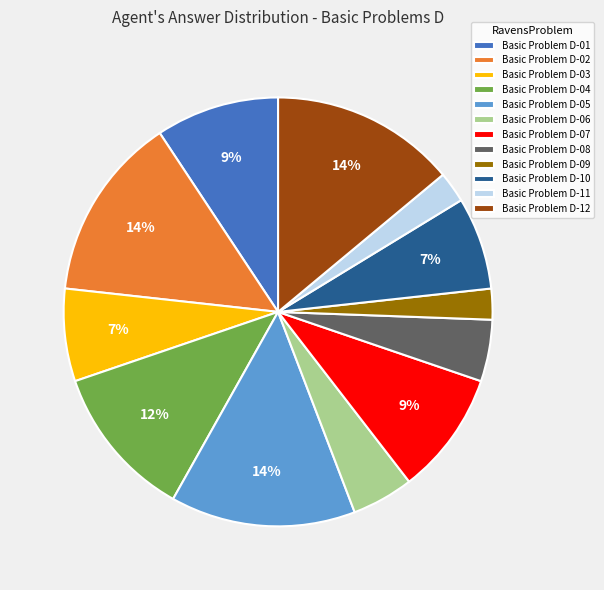

To the nearest percent, what is the difference between the Basic Problem D-12 and Basic Problem D-08 slice percentages?

9%